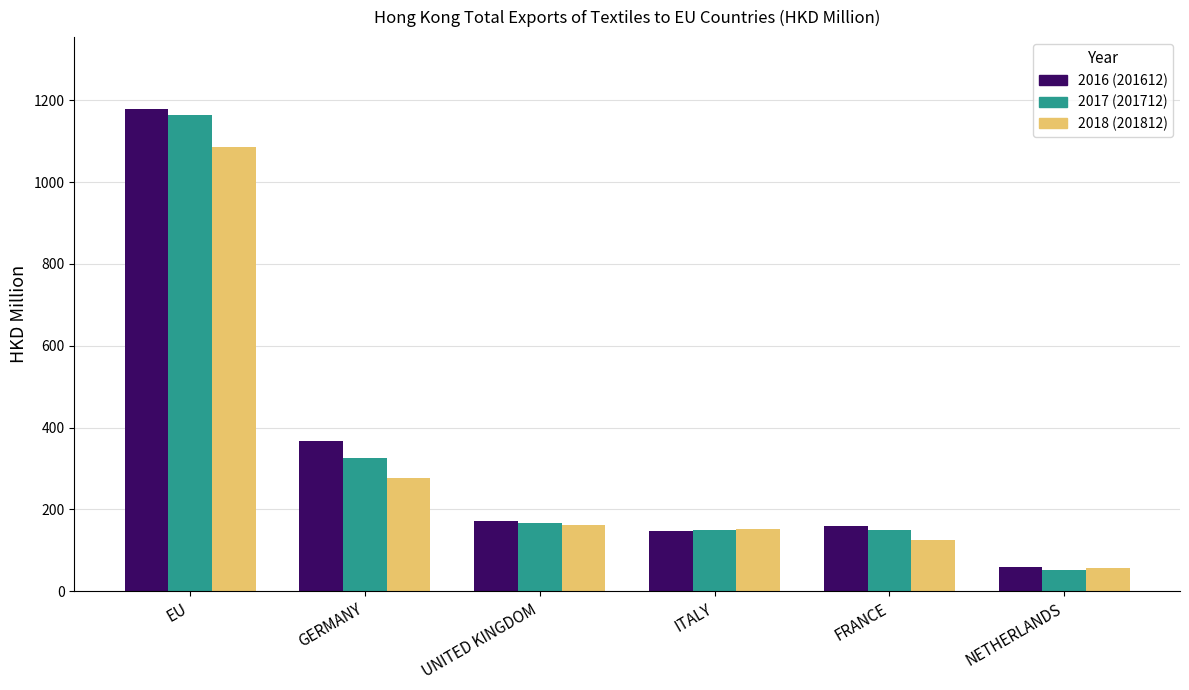

What is the greatest value displayed?

1177.5